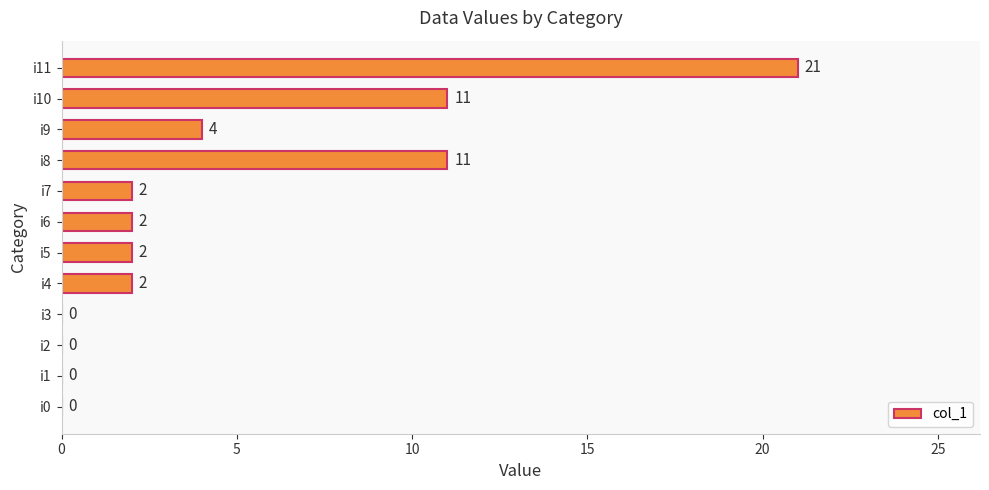

How many categories are shown in the chart?

12